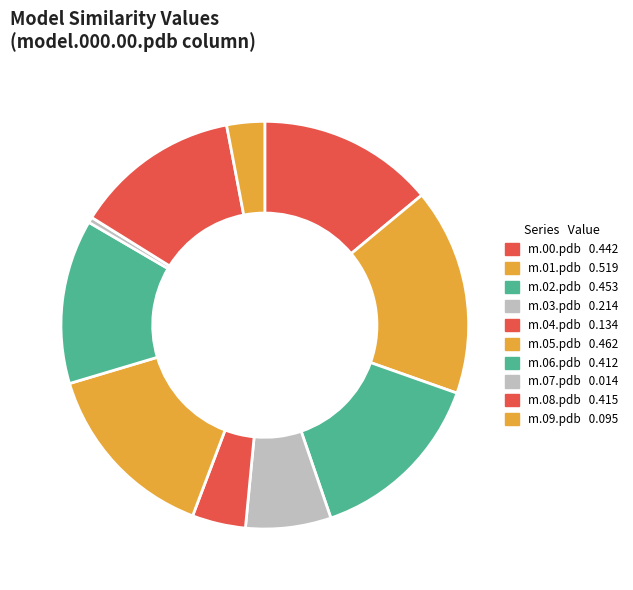

Is there any slice that represents more than half of the pie?

No